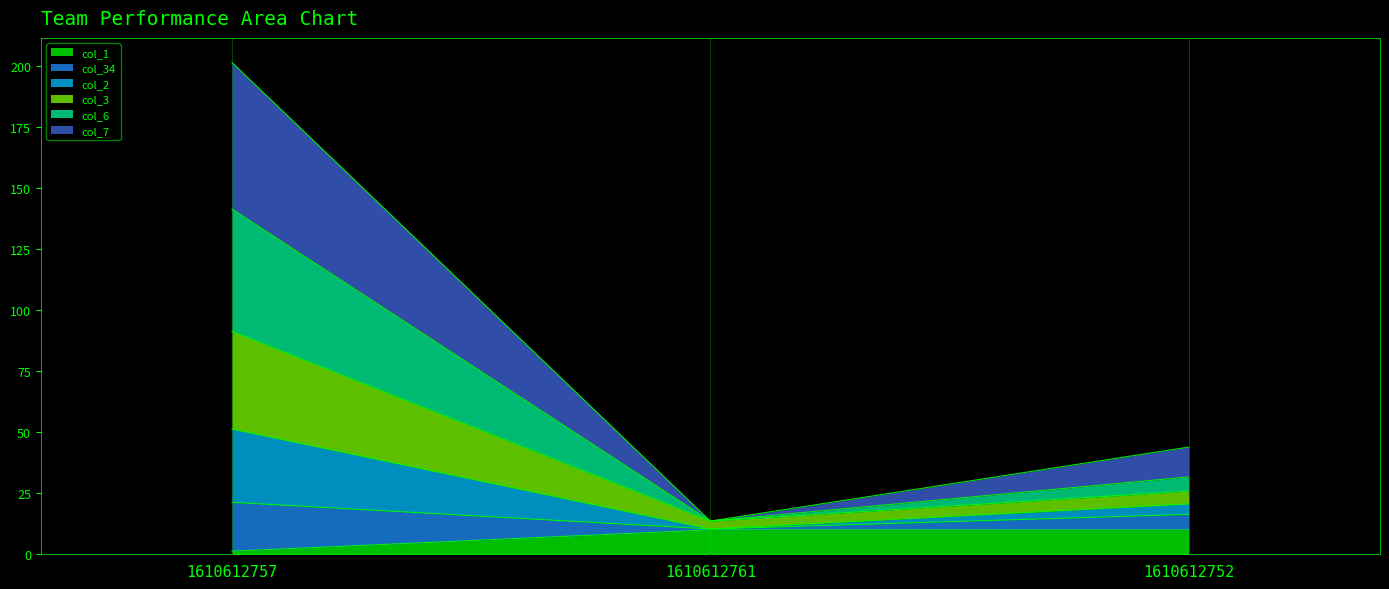

Reading right to left, transcribe the values for col_1.

1610612752=10.0	1610612761=10.0	1610612757=1.3